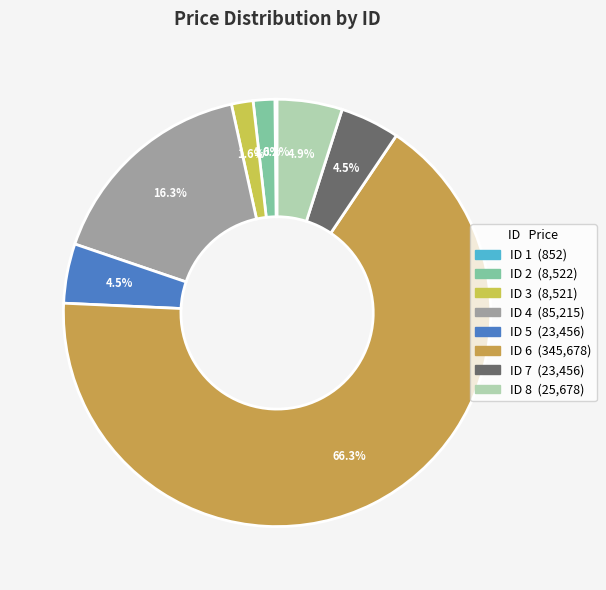

Is there any slice that represents more than half of the pie?

Yes